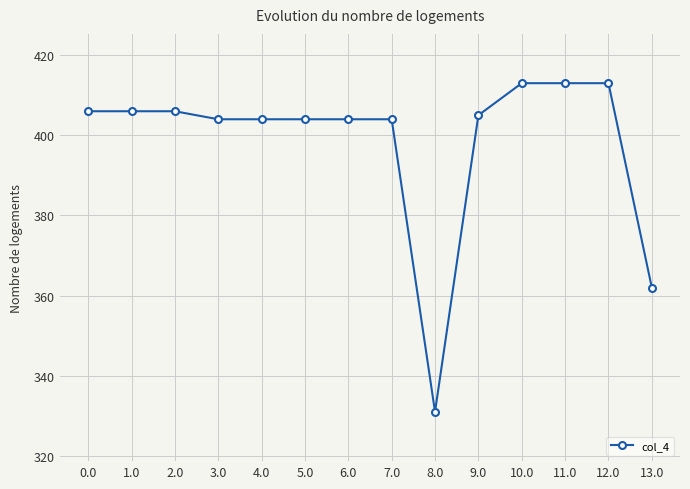

Reading right to left, list all the values displayed in this chart.

362.0	413.0	413.0	413.0	405.0	331.0	404.0	404.0	404.0	404.0	404.0	406.0	406.0	406.0